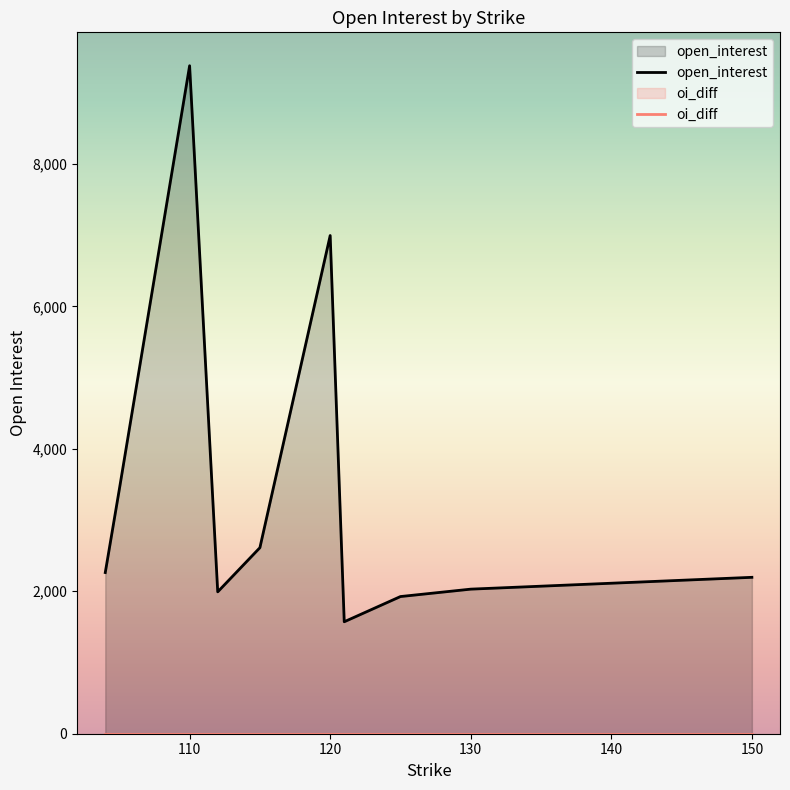

How many data points in open_interest are above 2263?

4